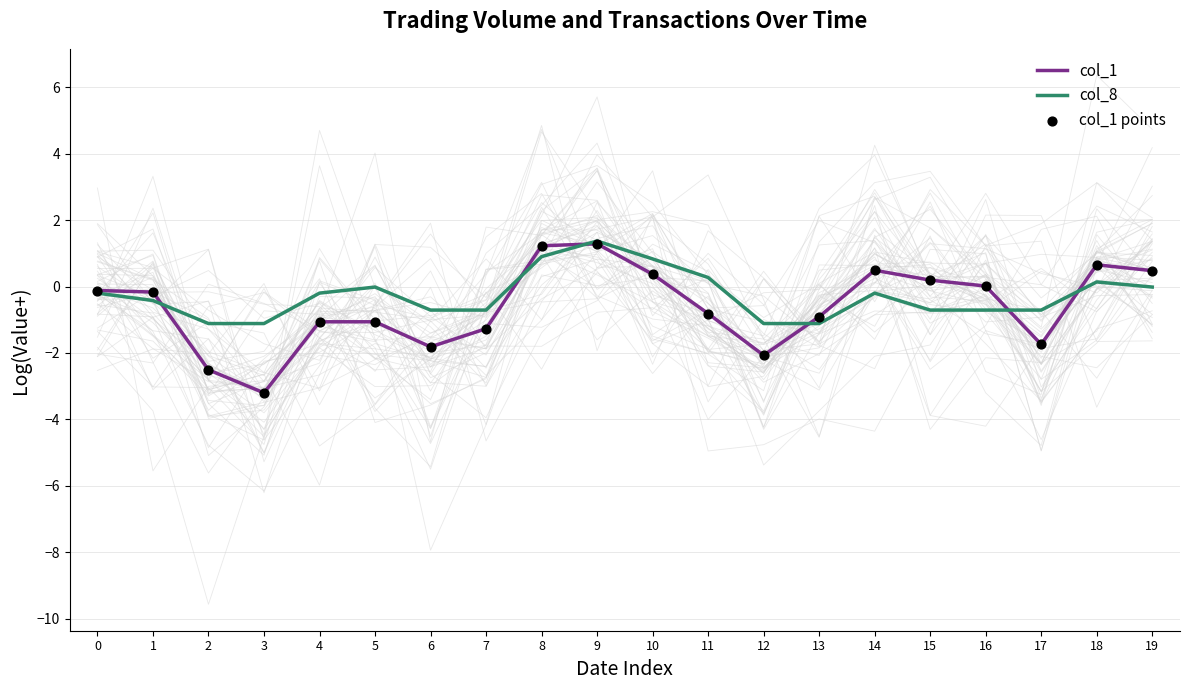

At how many categories does at least one series exceed 0?

9